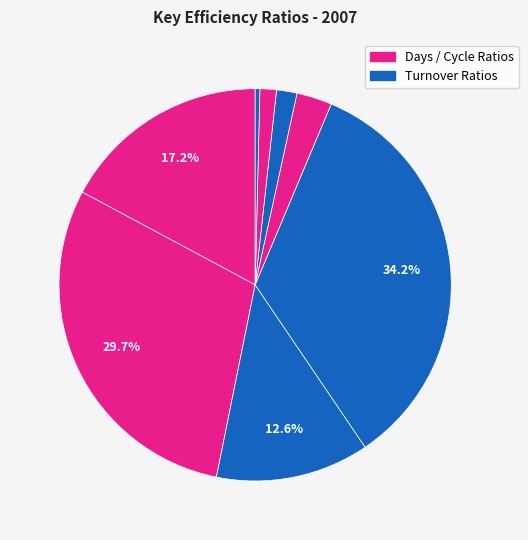

How many segments does this pie chart have?

8